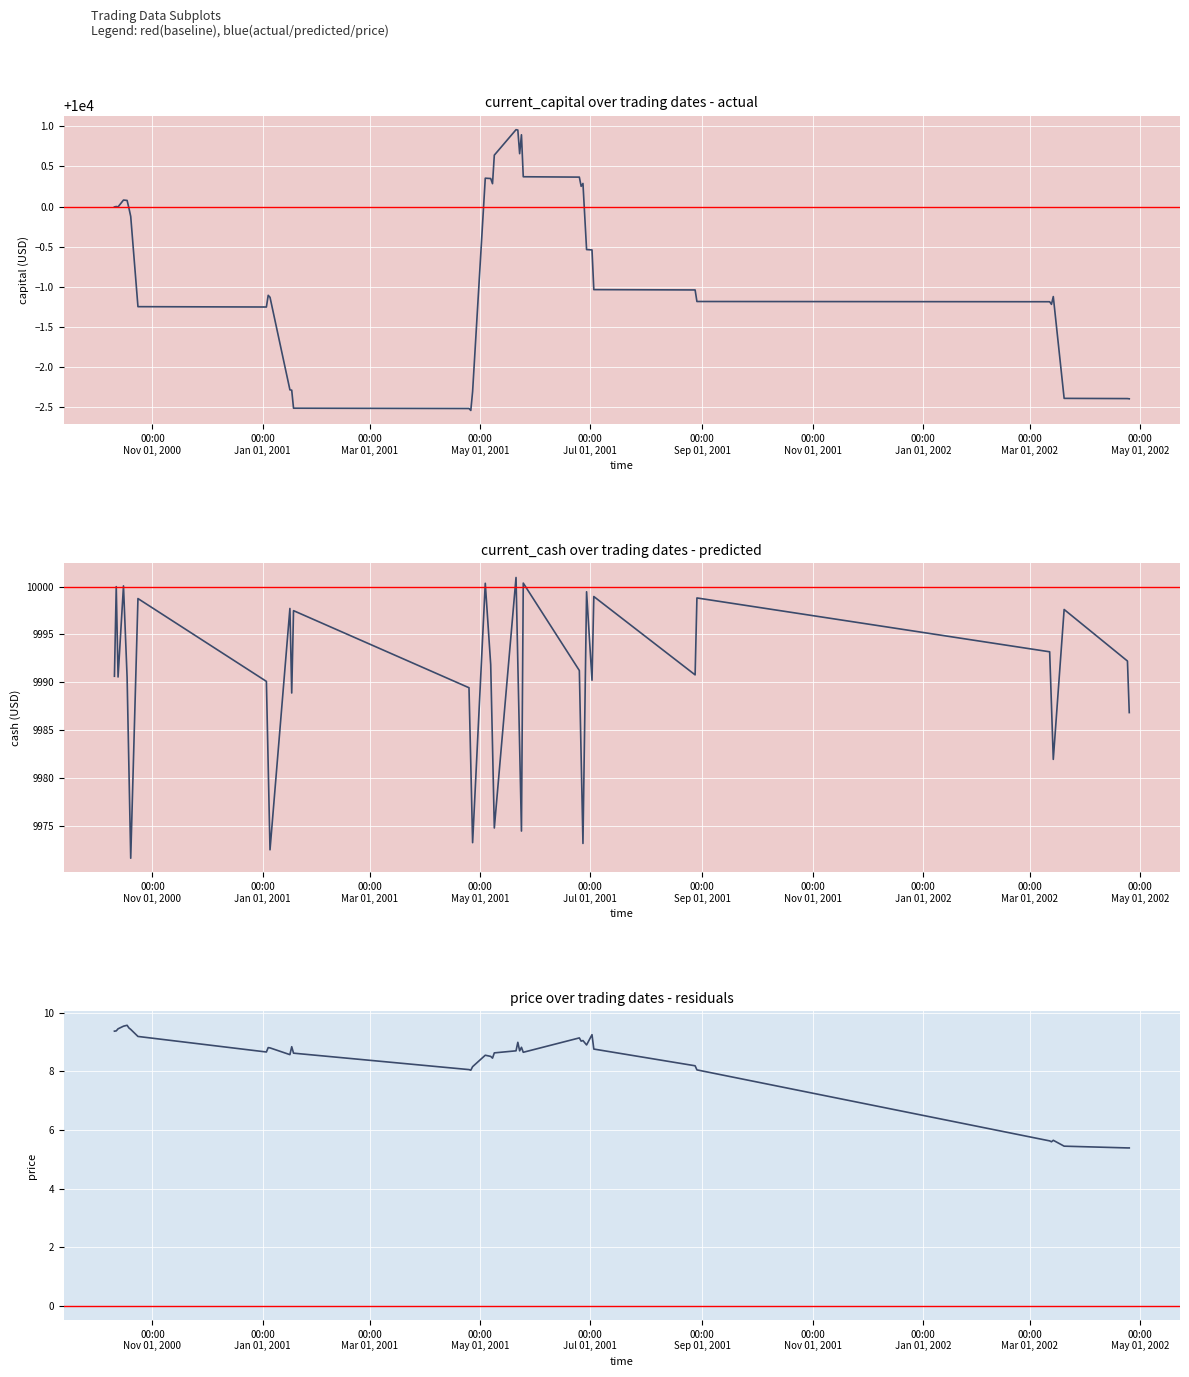

What is the difference between the second highest and minimum values in the current_capital series?

3.5